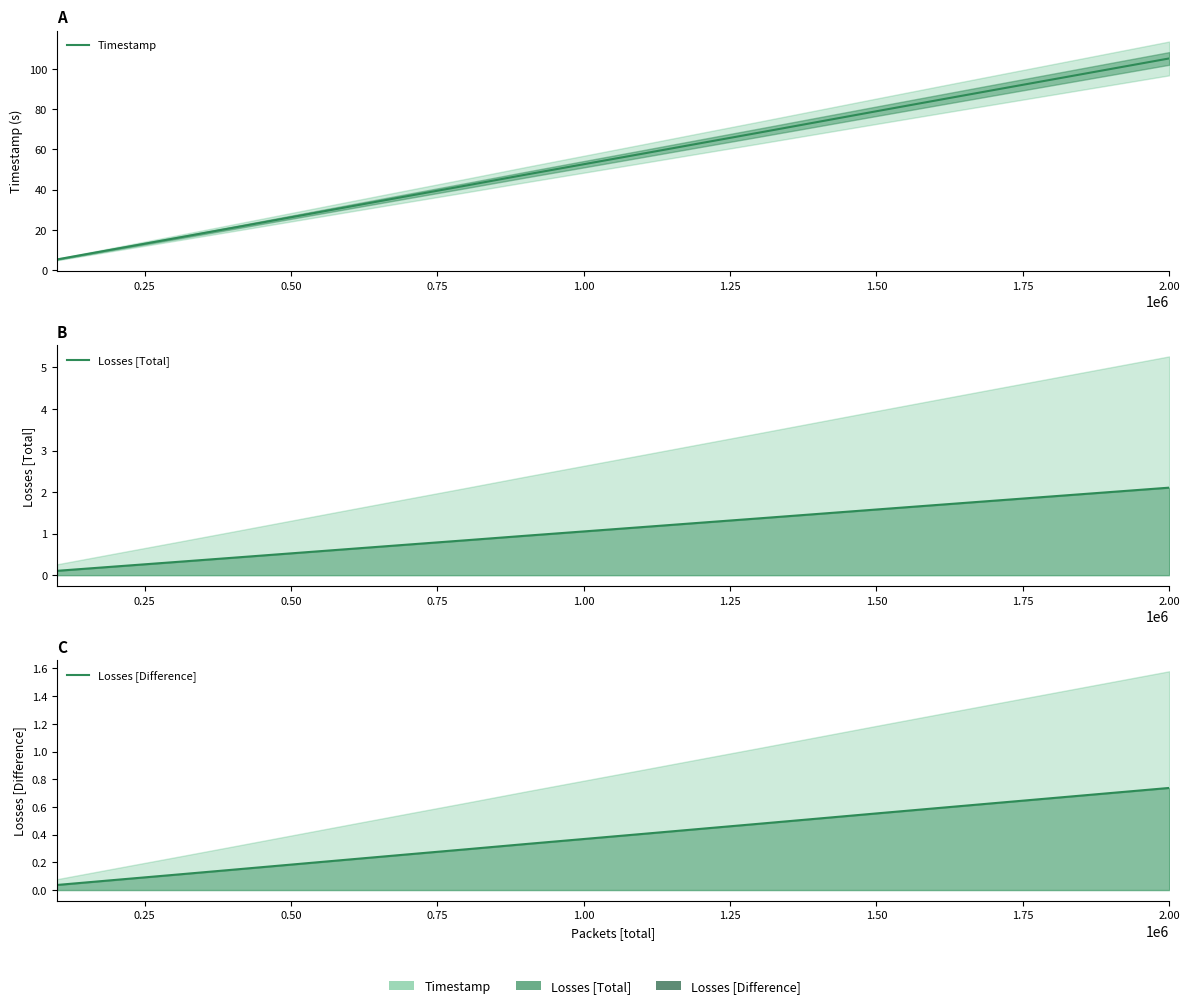

What is the average value of the Losses [Total] series?

1.1